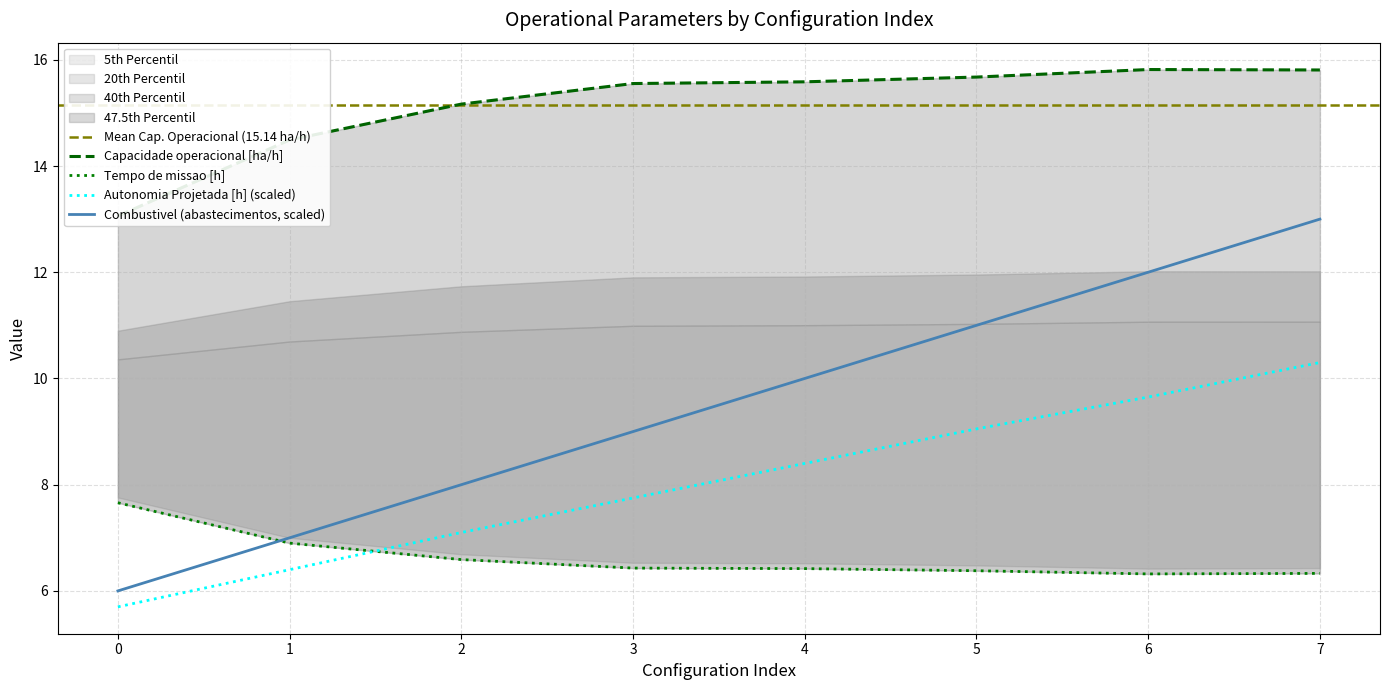

What is the difference between the maximum and minimum values in the Combustivel [kg] series?

7.0